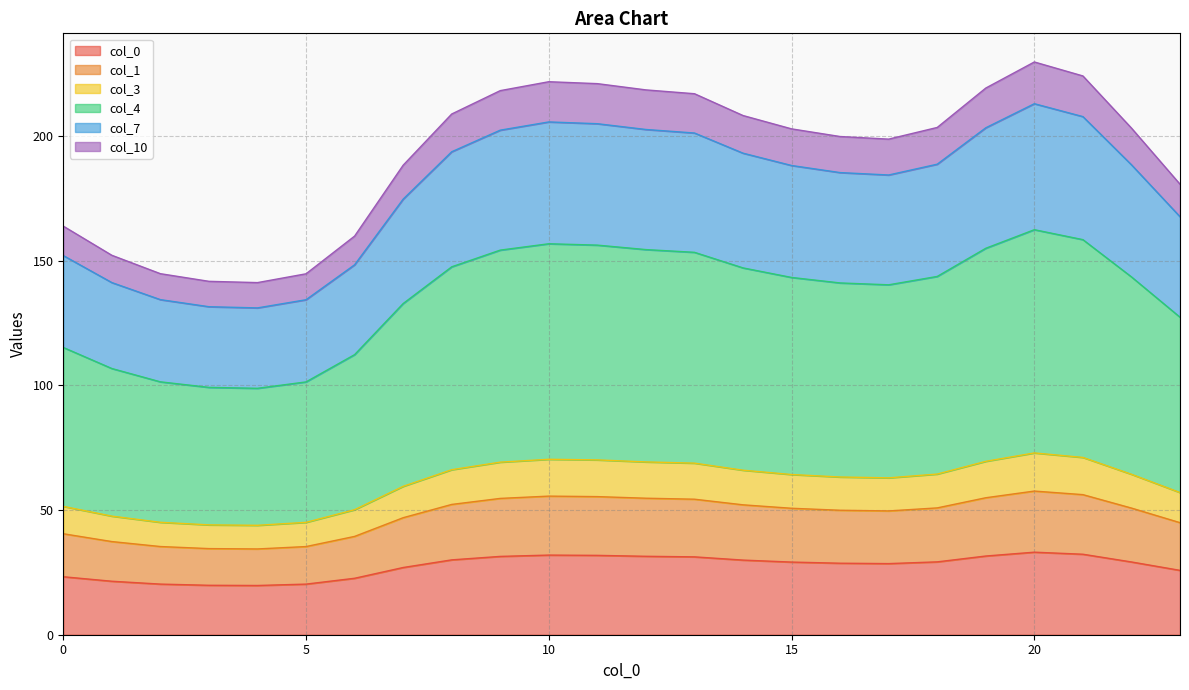

What is the highest value of the col_0 series?

33.1